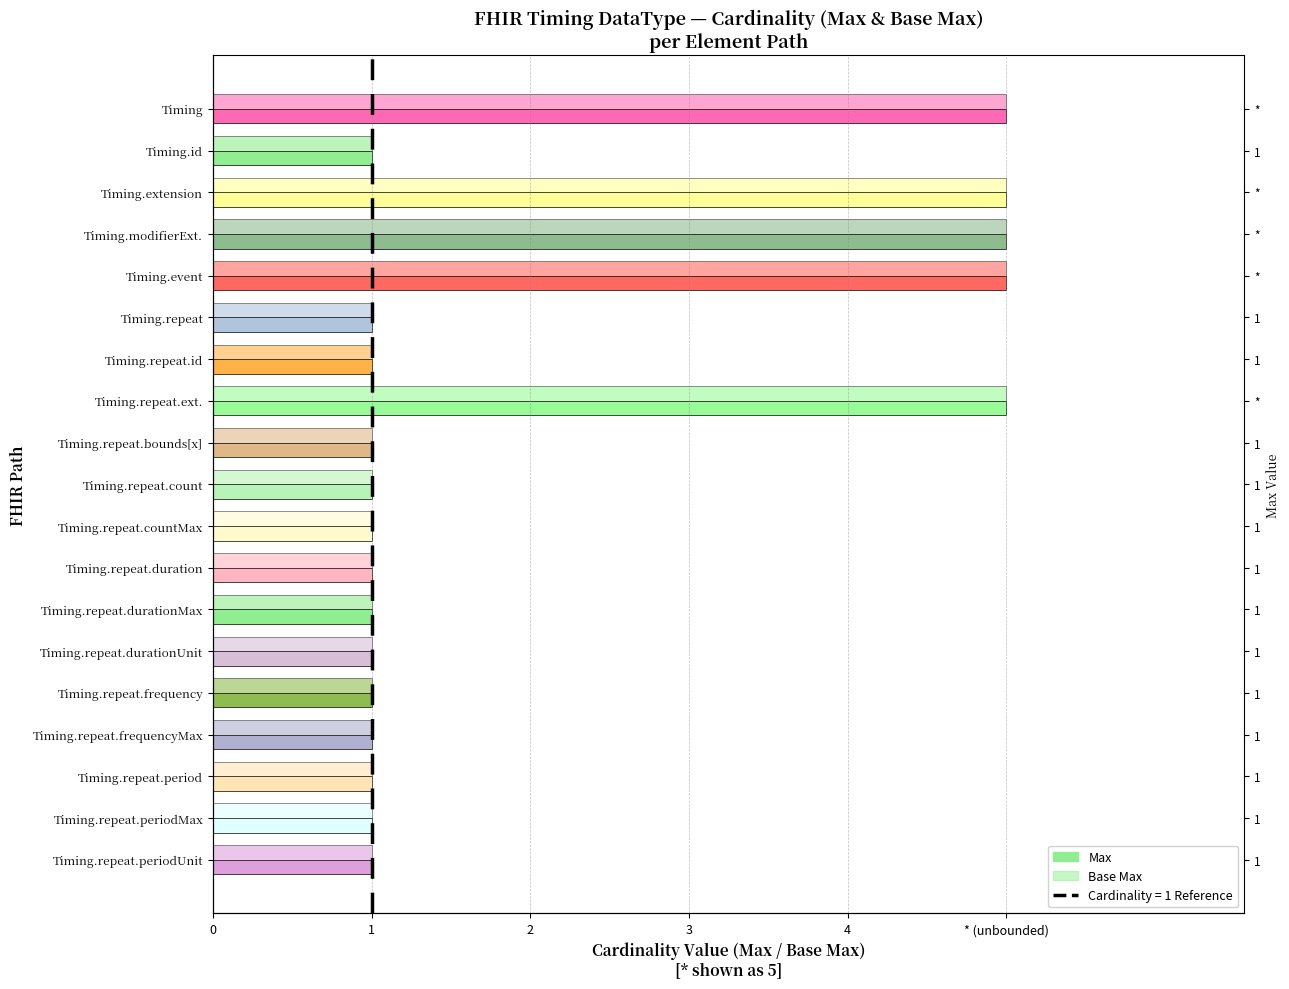

Which series has the largest total across all categories?

Max